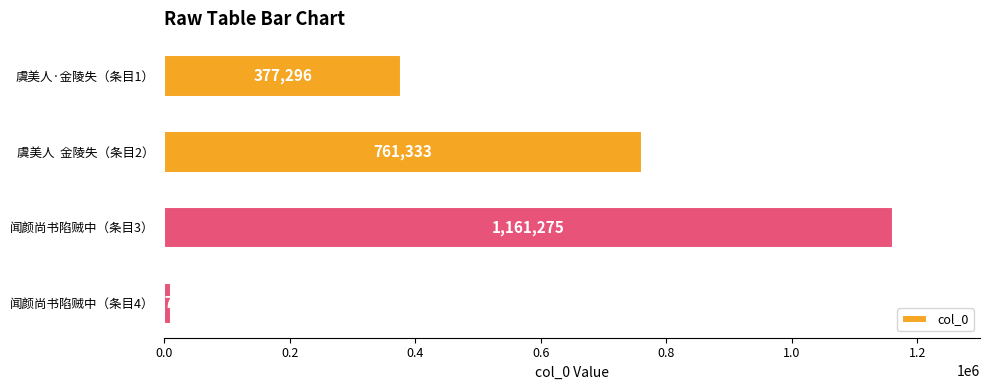

What is the sum of all values?

2310671